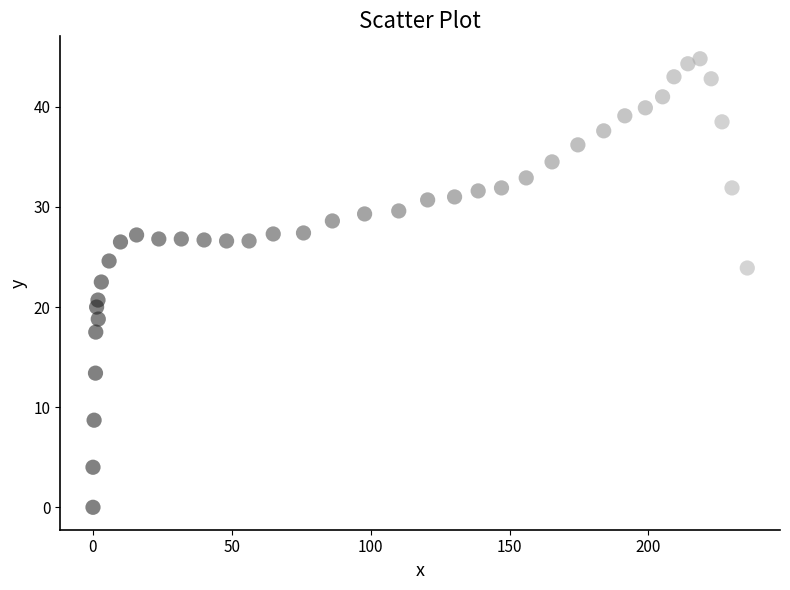

What Y value in the scatter plot is closest to 22?

22.5